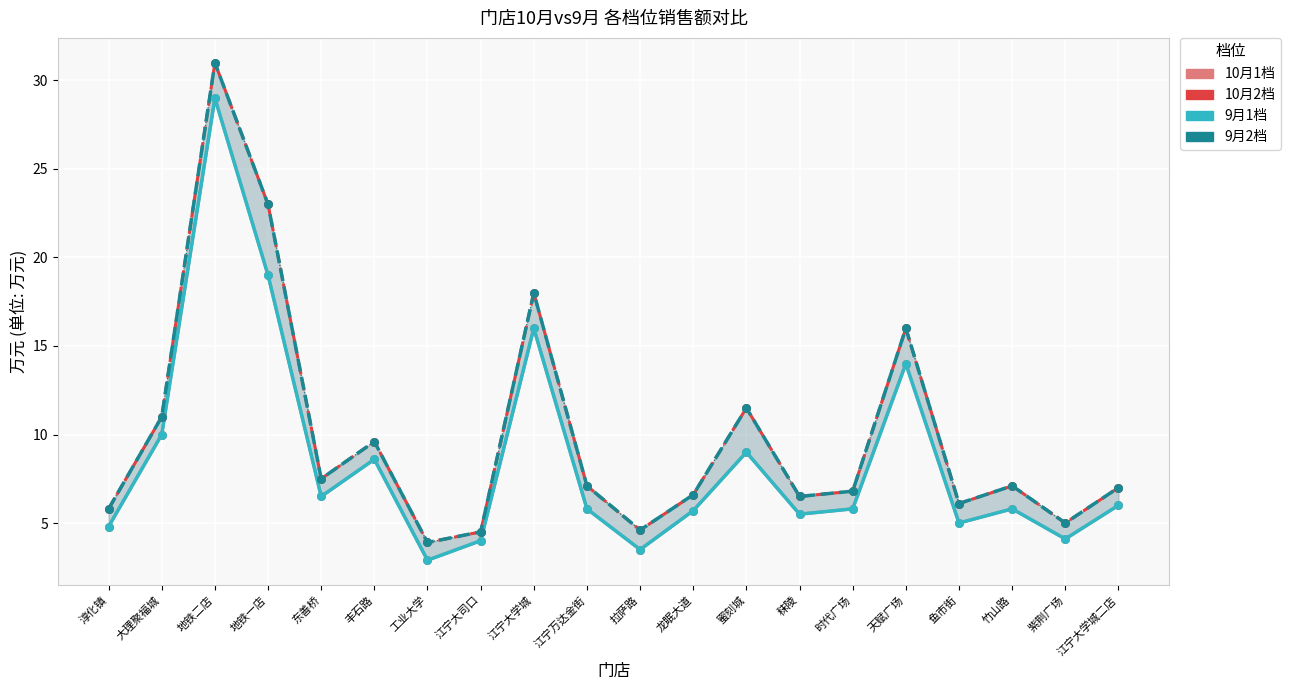

At how many categories does at least one series exceed 23?

1